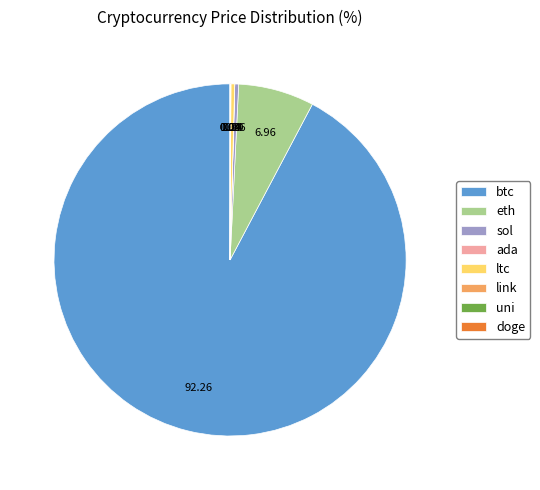

Between ltc and btc, which is larger?

btc